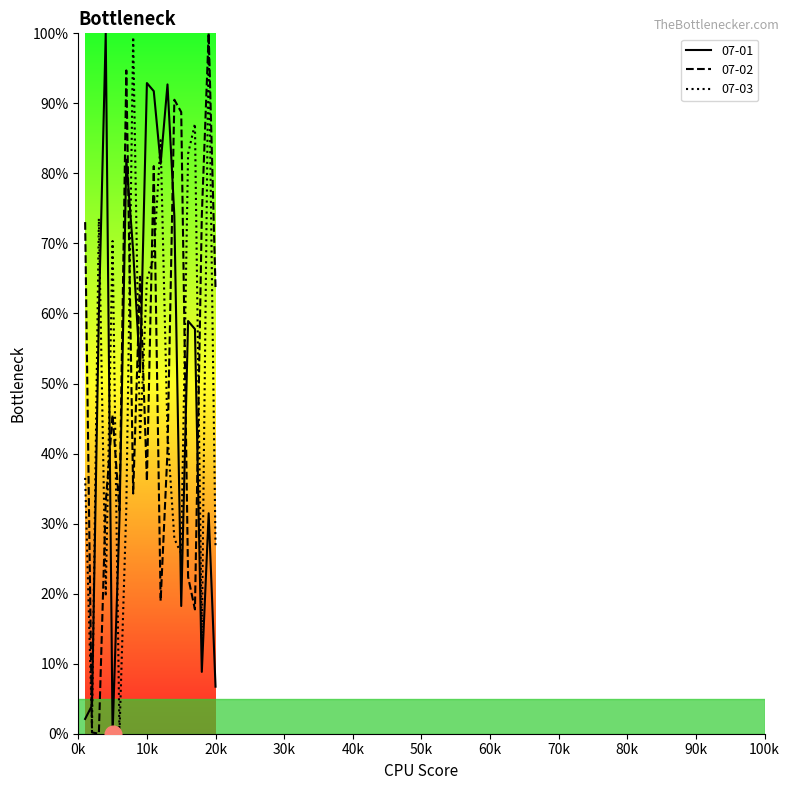

Which has a higher value, 7 or 1?

7